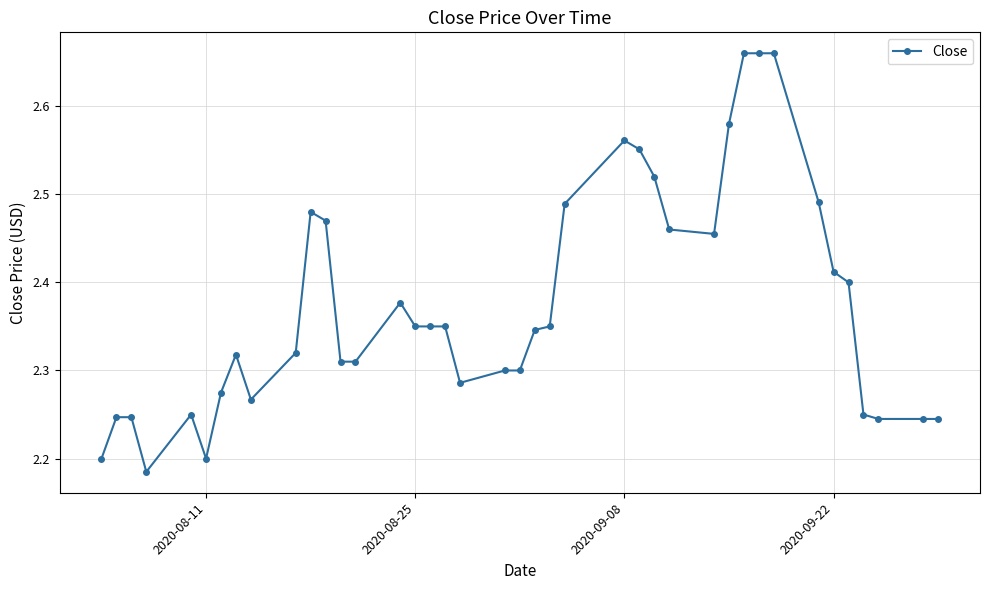

What is the difference between the maximum and second lowest values?

0.5